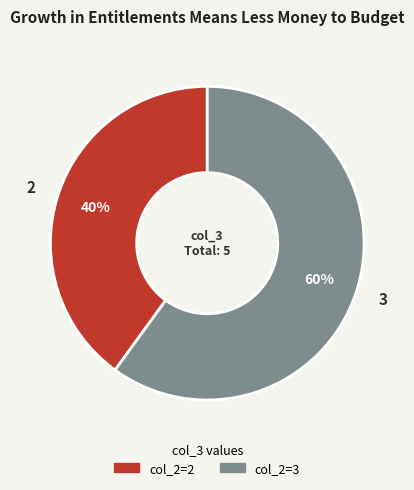

Rank the categories by value from highest to lowest.

3, 2